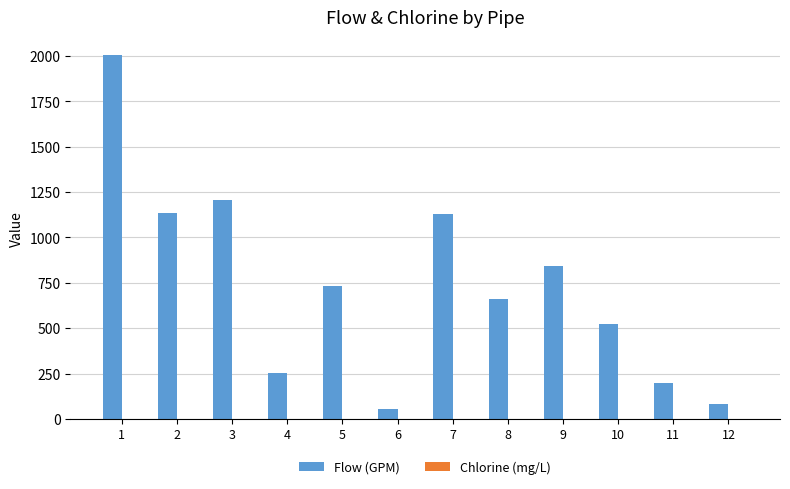

Which series changed the most between 3 and 12?

Flow (GPM)